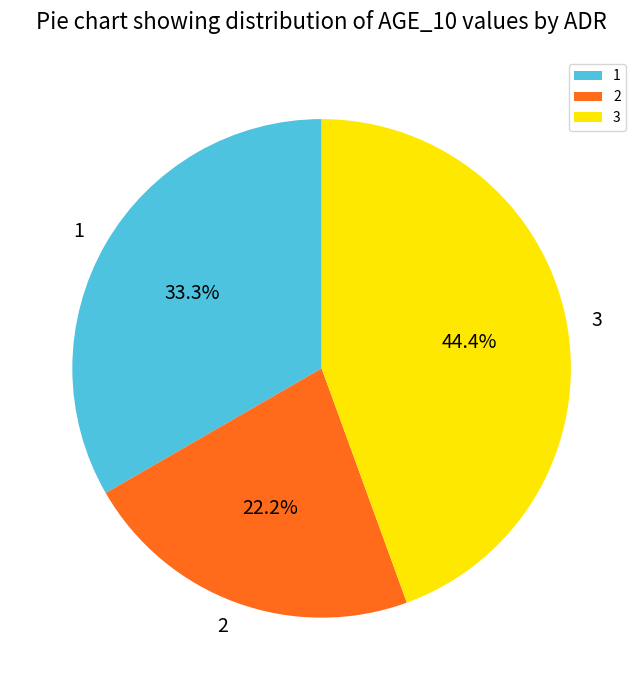

Rank the categories by value from highest to lowest.

3, 1, 2